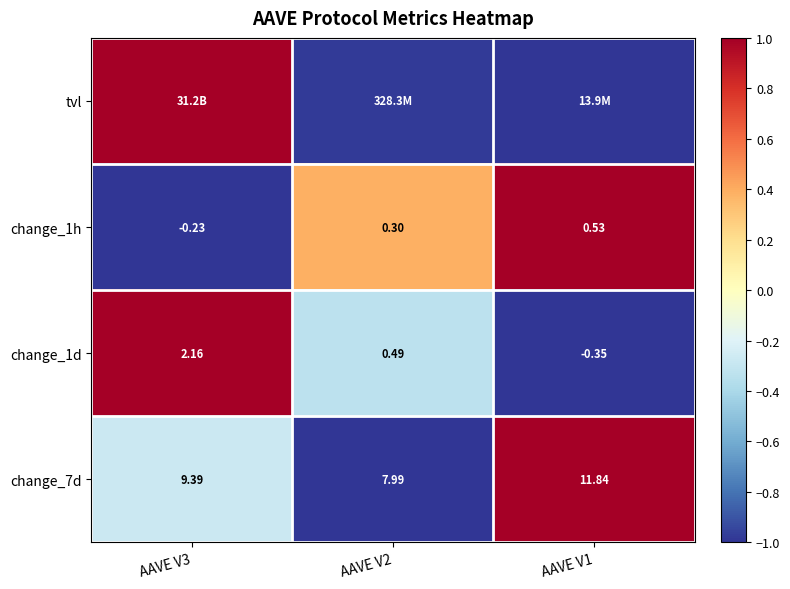

Is the value of change_1d at AAVE V1 greater than the value of change_1h at AAVE V1?

No